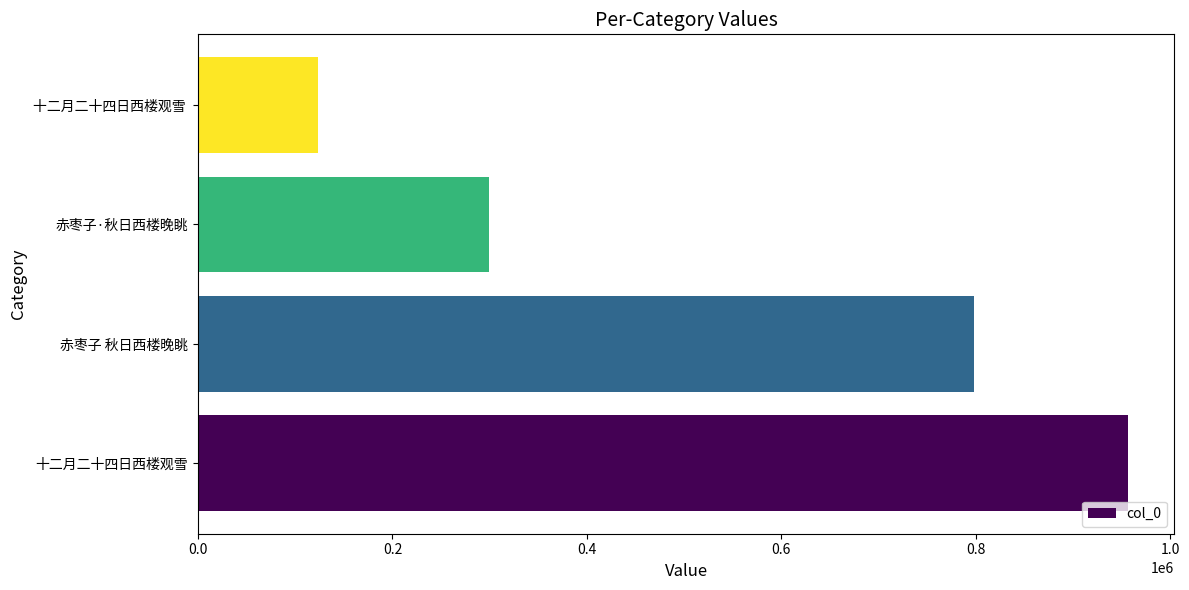

How many categories are shown in the chart?

4